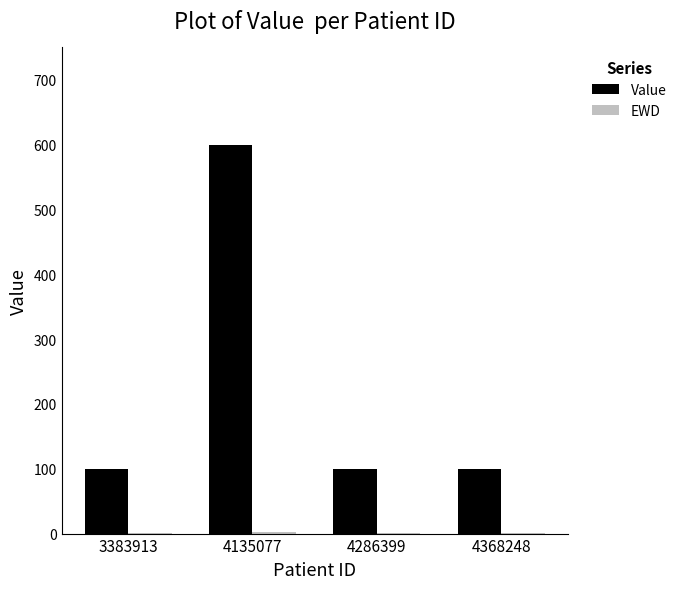

Which series has the largest total across all categories?

Value